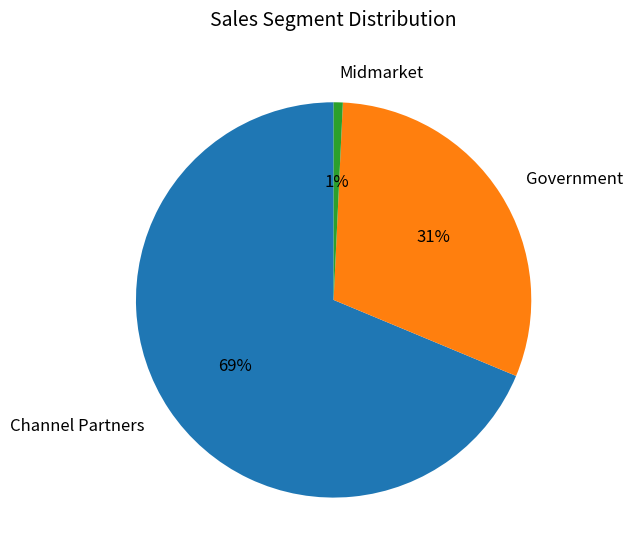

Rank the categories by value from highest to lowest.

Channel Partners, Government, Midmarket